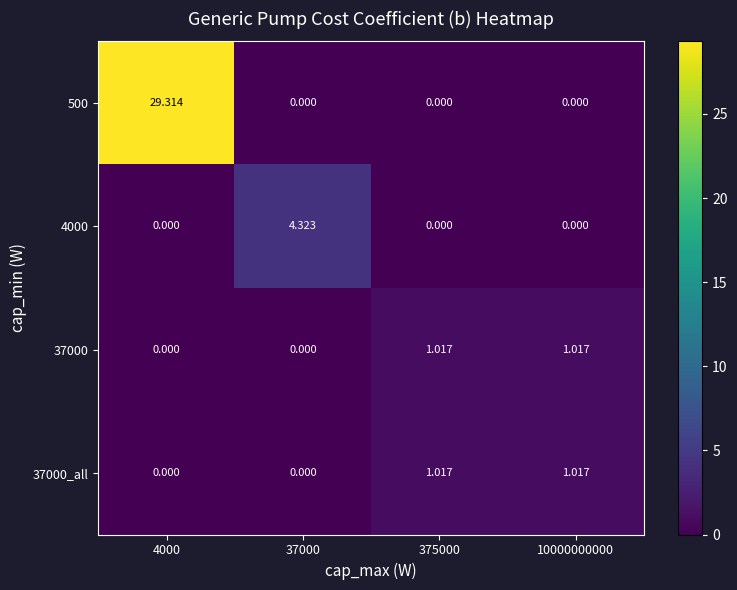

Is the value of 37000_all at 4000 greater than the value of 500 at 4000?

No